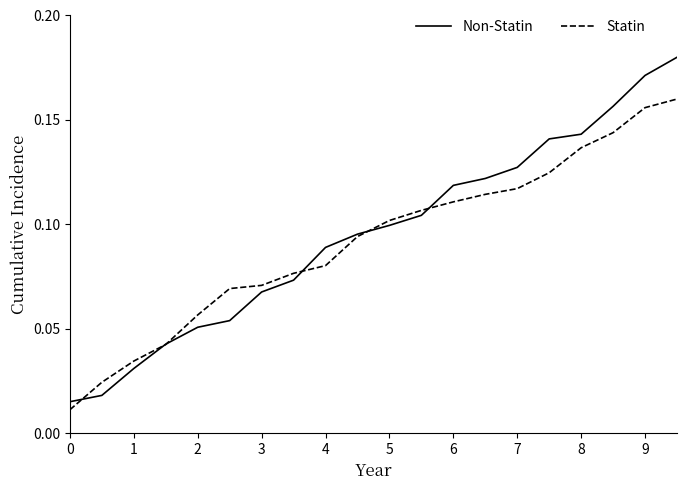

Which series has the largest range (max minus min)?

Statin